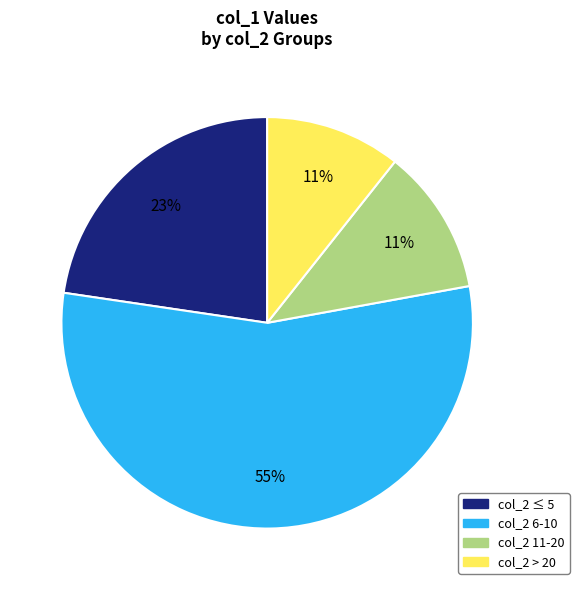

Count the number of slices in the pie.

4